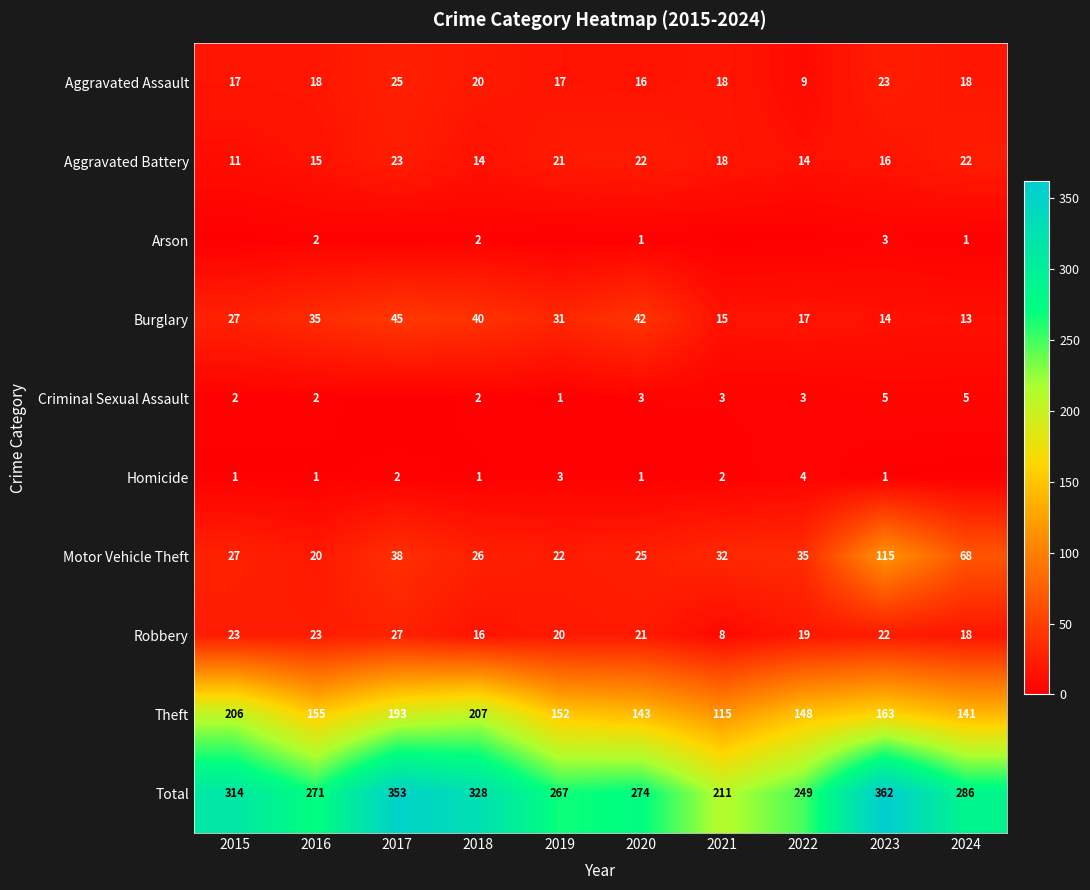

Is the value of Burglary at 2019 greater than the value of Aggravated Assault at 2023?

Yes